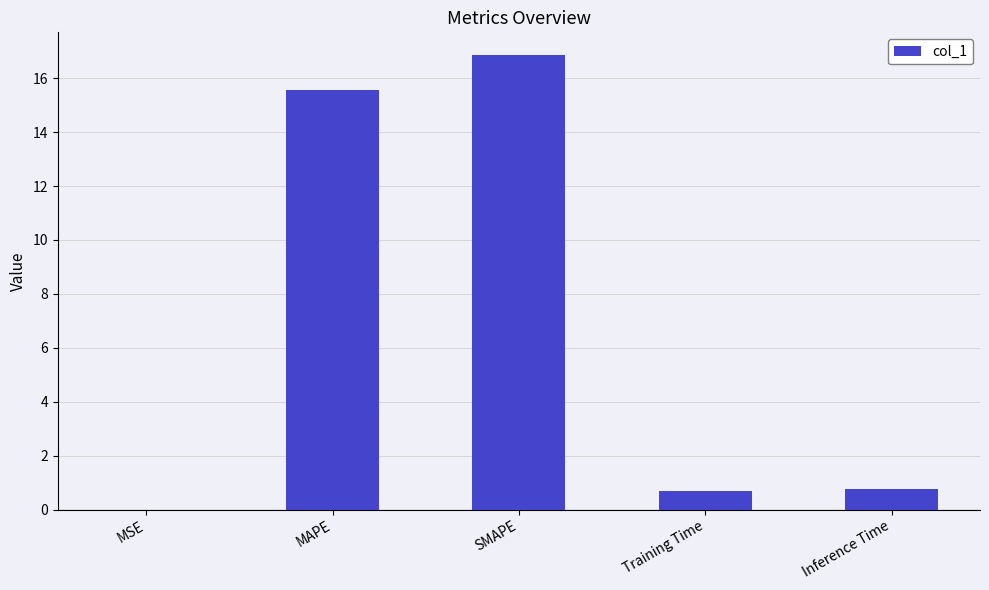

What is the change in value from MAPE to Training Time?

-14.8